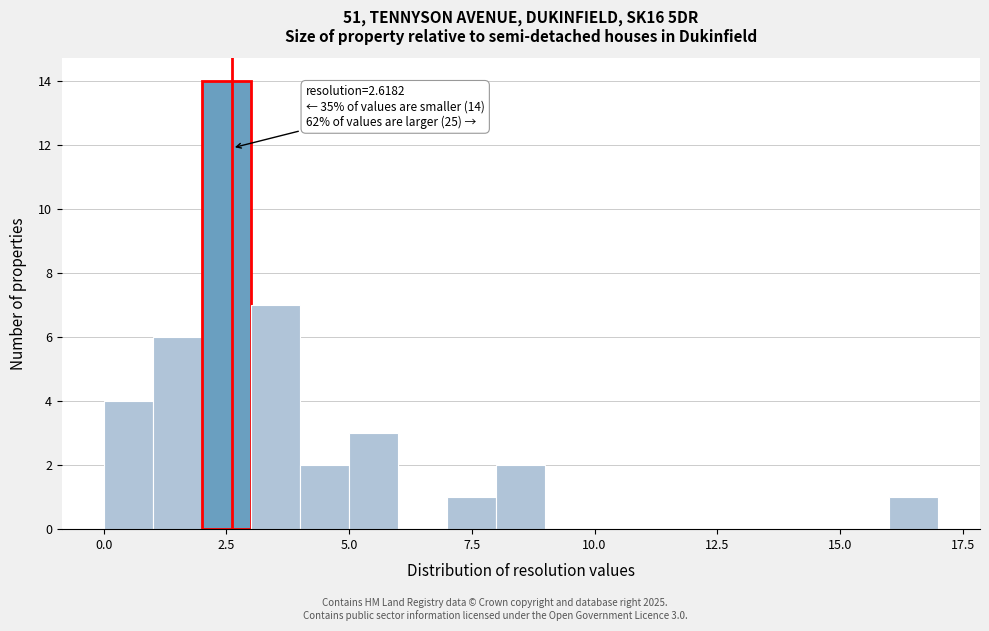

Around what value on the x-axis is the tallest bar? Give the approximate position of its centre, as read against the axis.

2.5